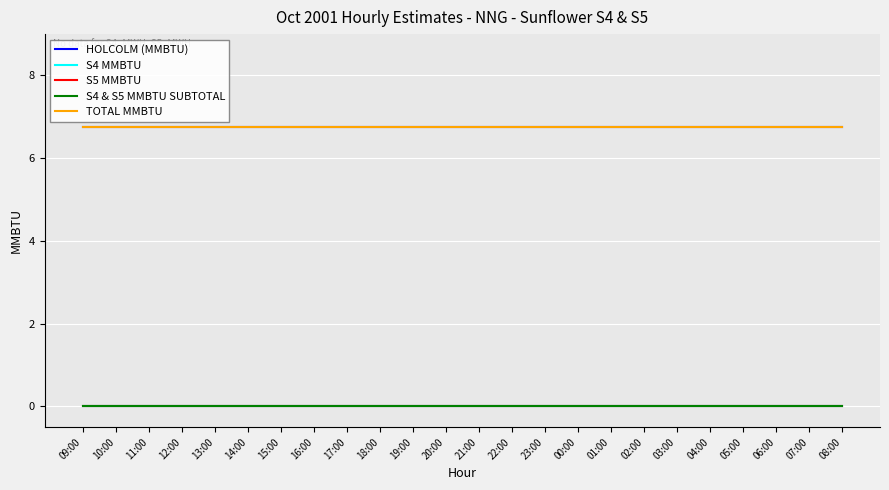

True or false: S4 MMBTU has more than 2 interior local peaks.

False